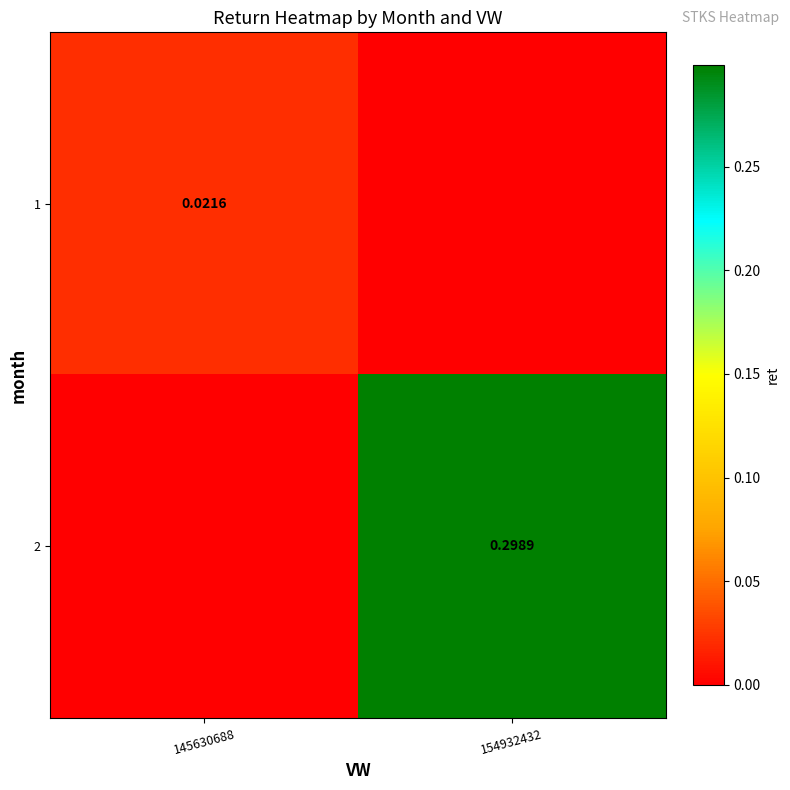

Is the value of 1 at 145630688 greater than the value of 2 at 154932432?

No